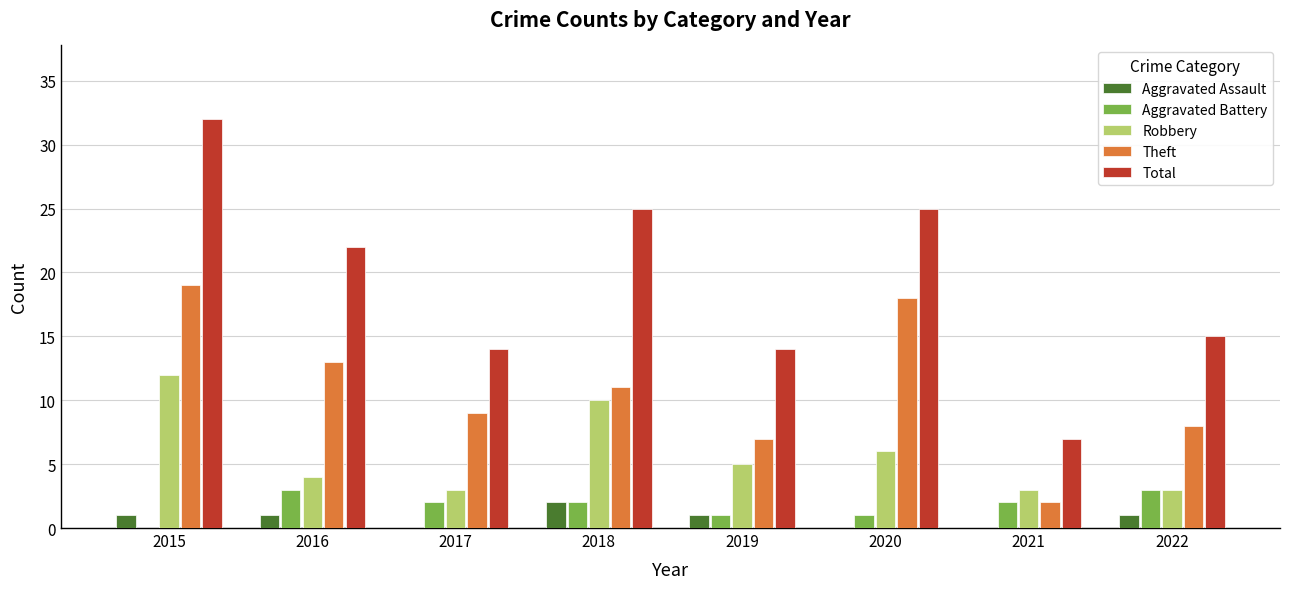

How many categories are shown in the chart?

8